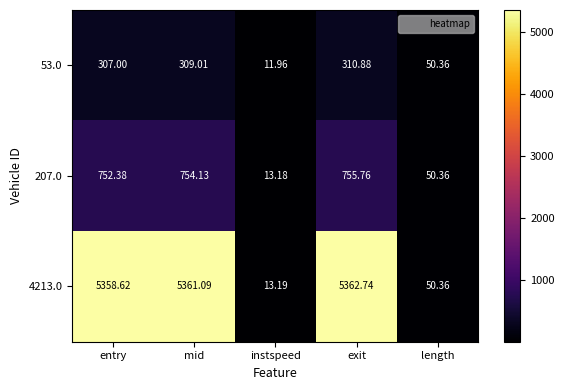

At which label is 4213.0 closest to 2687?

length